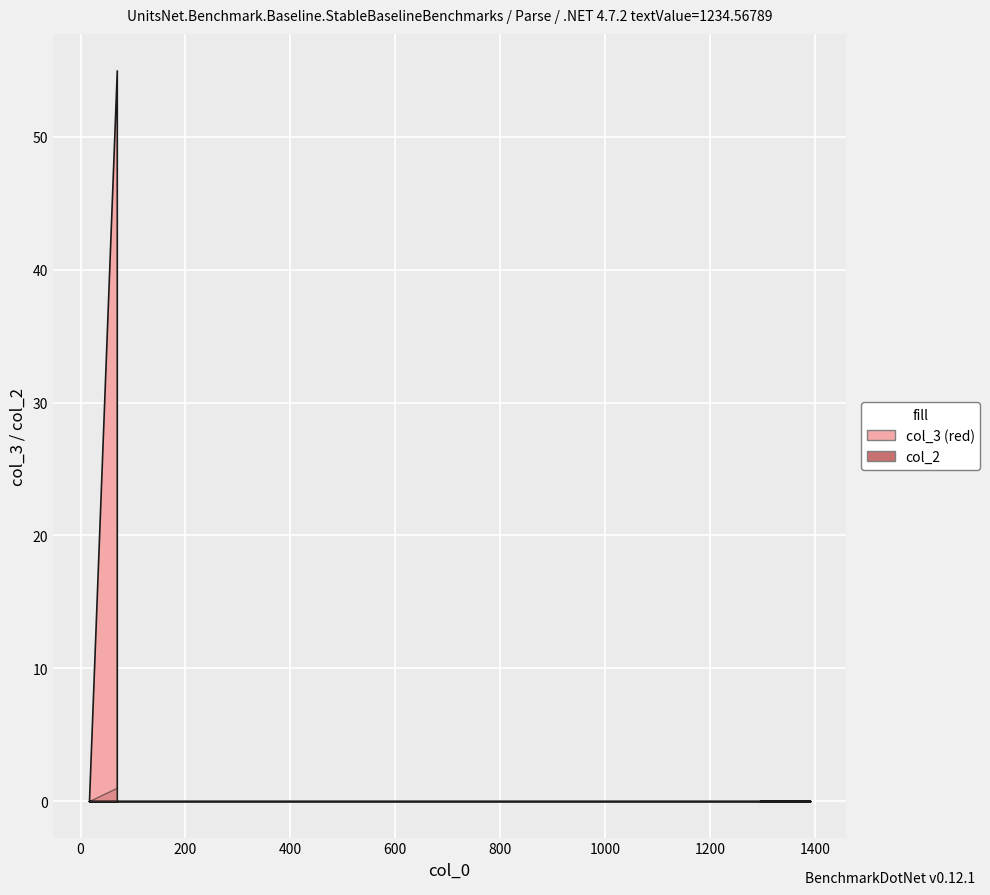

True or false: col_3 and col_2 cross at least once.

False